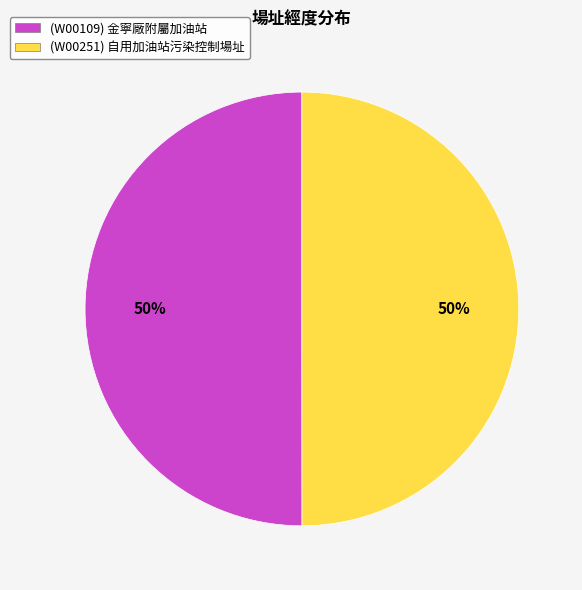

Count the number of slices in the pie.

2